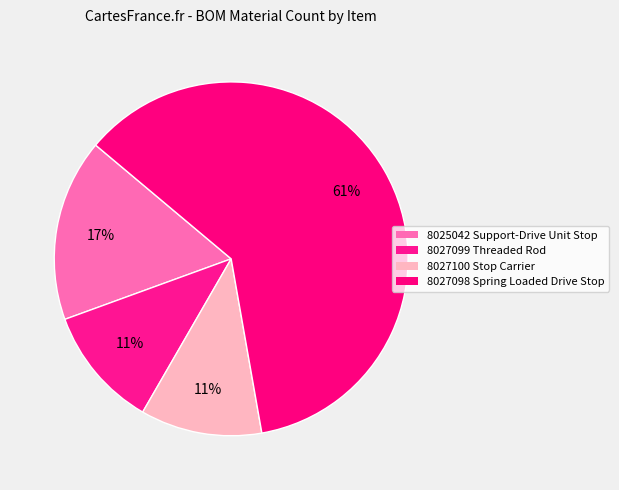

To the nearest percent, what is the combined percentage of 8027099 Threaded Rod and 8025042 Support-Drive Unit Stop?

28%